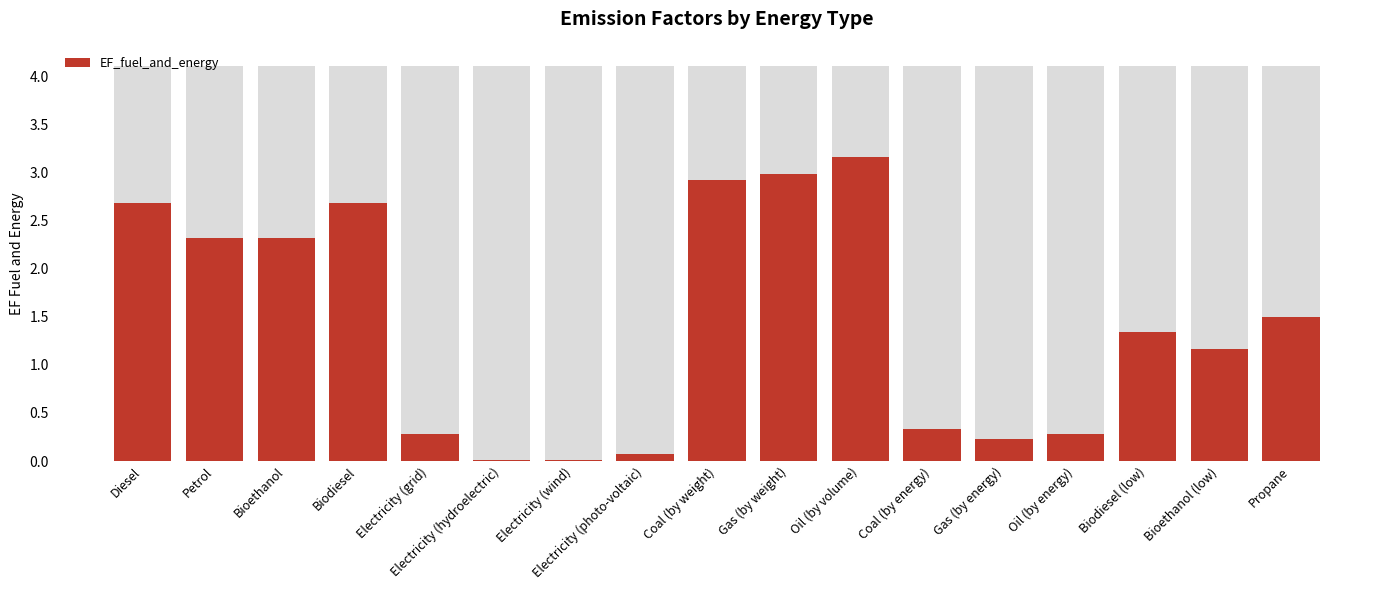

Reading left to right, what are all the values shown in this chart?

2.7	2.3	2.3	2.7	0.3	0.0	0.0	0.1	2.9	3.0	3.2	0.3	0.2	0.3	1.3	1.2	1.5